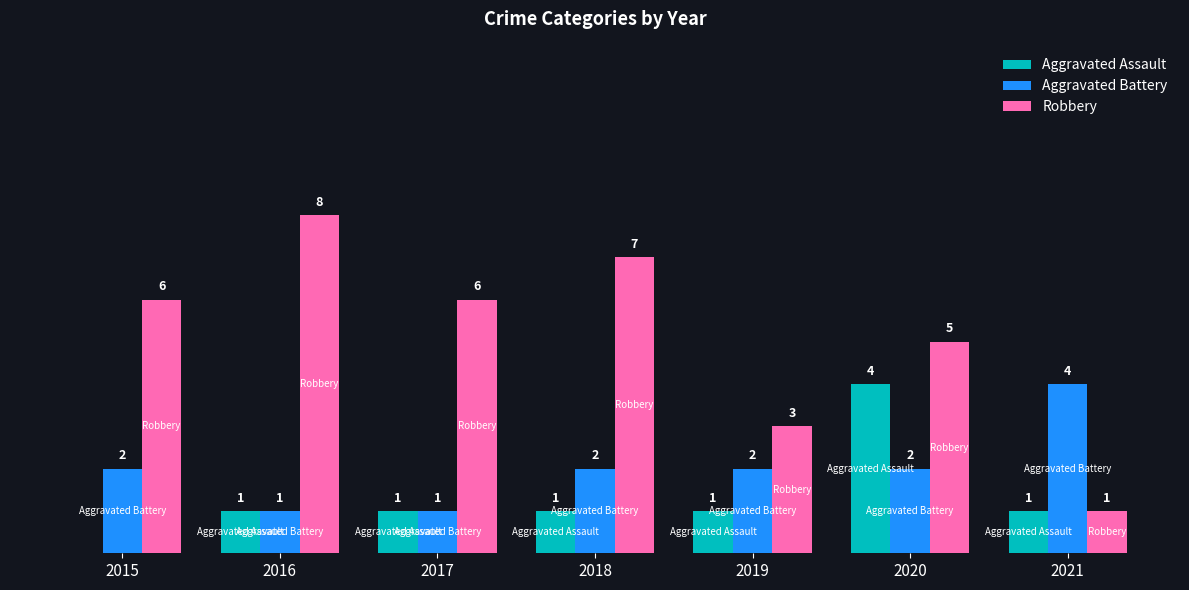

Which series has the largest total across all categories?

Robbery